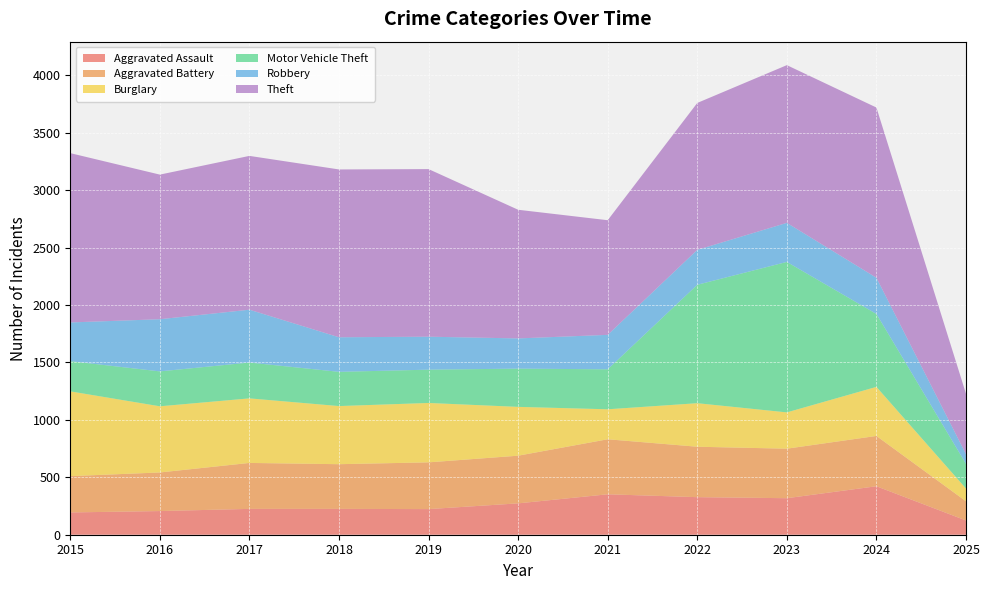

Reading left to right, transcribe all the data shown in this chart.

Aggravated Assault: 194	206	225	225	223	273	352	327	318	422	124
Aggravated Battery: 316	336	400	389	407	415	479	439	431	438	167
Burglary: 738	576	562	506	517	425	261	379	316	427	111
Motor Vehicle Theft: 263	304	312	298	290	333	348	1031	1310	635	215
Robbery: 337	454	460	301	287	263	300	304	340	315	84
Theft: 1474	1259	1339	1461	1459	1120	998	1279	1373	1482	526